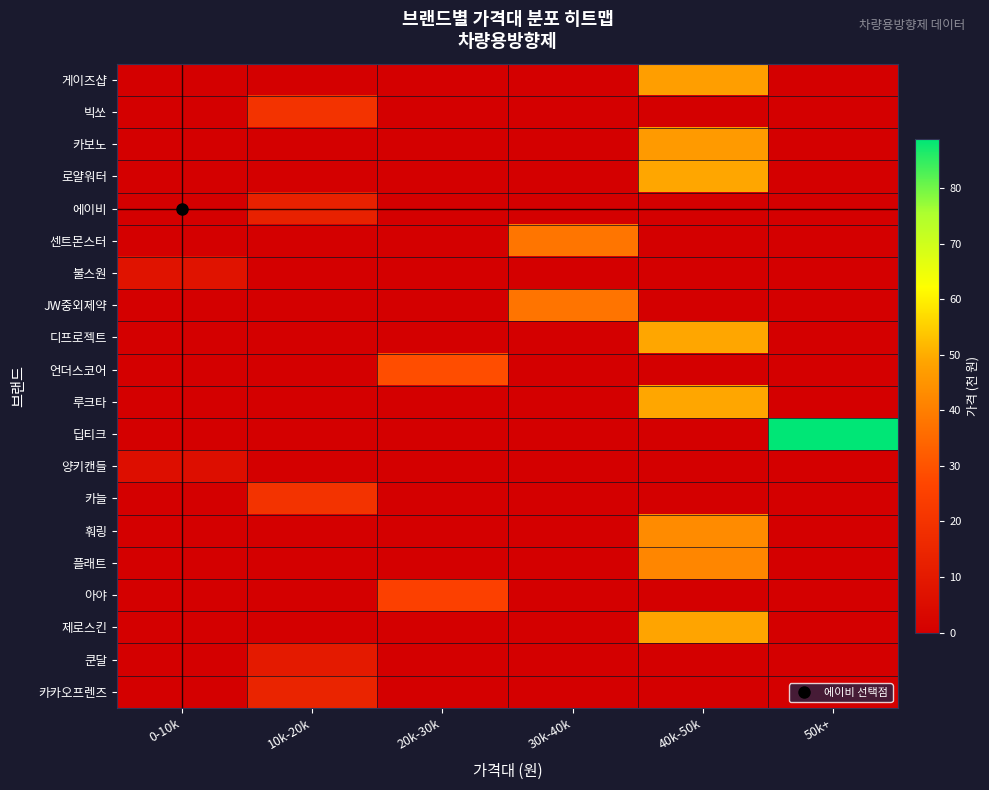

Rank the series at 10k-20k from highest to lowest value.

빅쏘, 카늘, 카카오프렌즈, 에이비, 쿤달, 게이즈샵, 카보노, 로얄워터, 센트몬스터, 불스원, JW중외제약, 디프로젝트, 언더스코어, 루크타, 딥티크, 양키캔들, 훠링, 플래트, 아야, 제로스킨